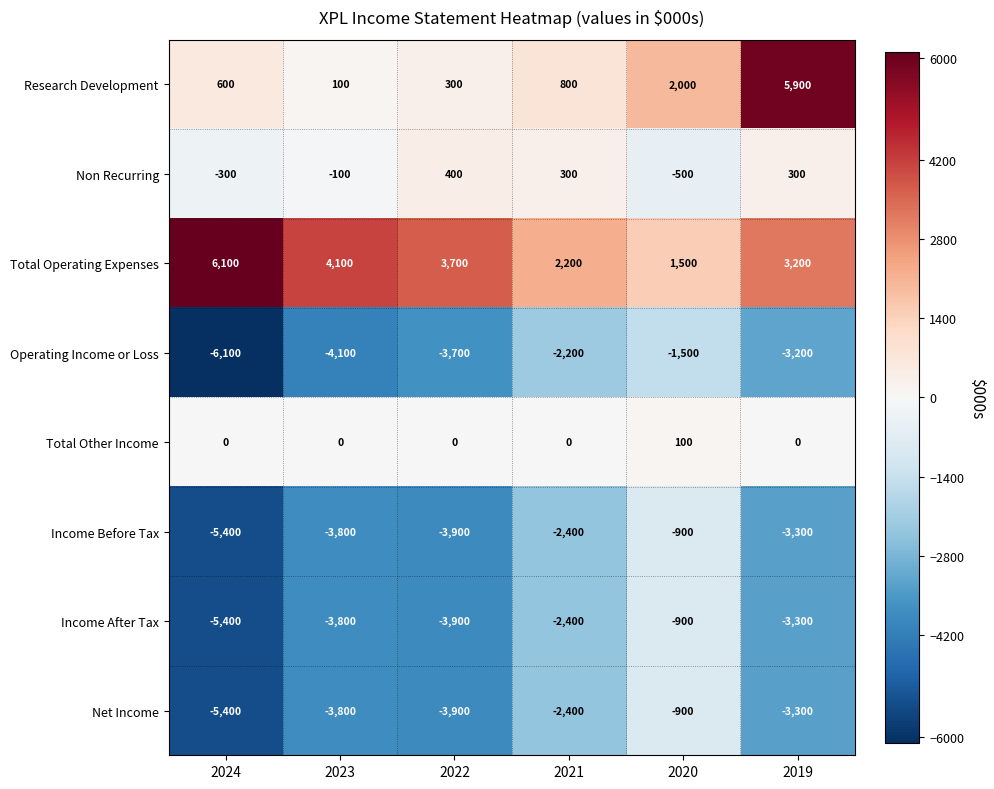

The Income Before Tax series shows -3300 at 2019. True or false?

True